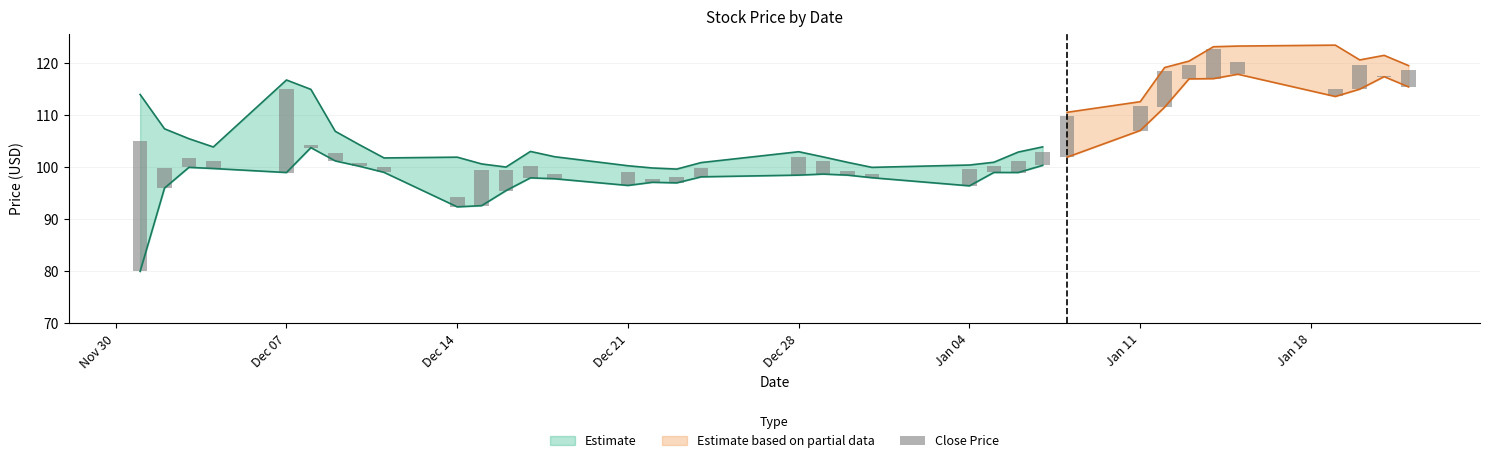

At which label does the data first exceed 2?

Nov 30